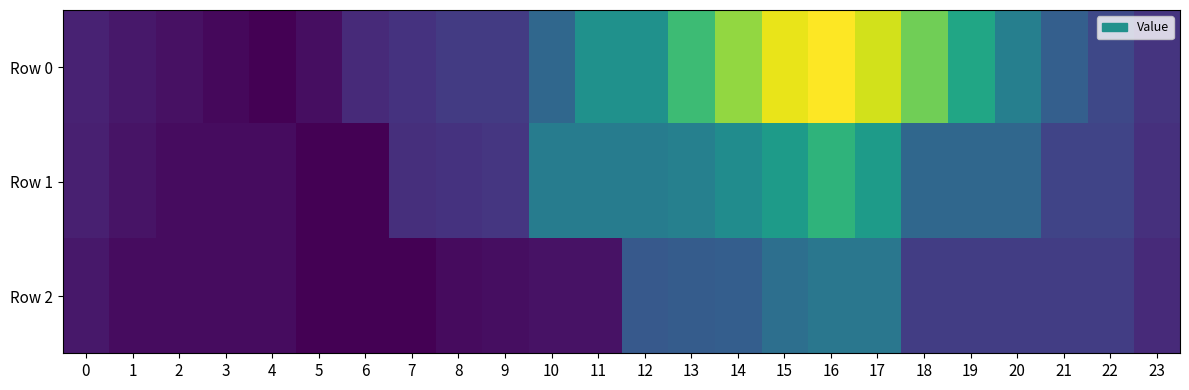

Which category has the highest value across all series?

16